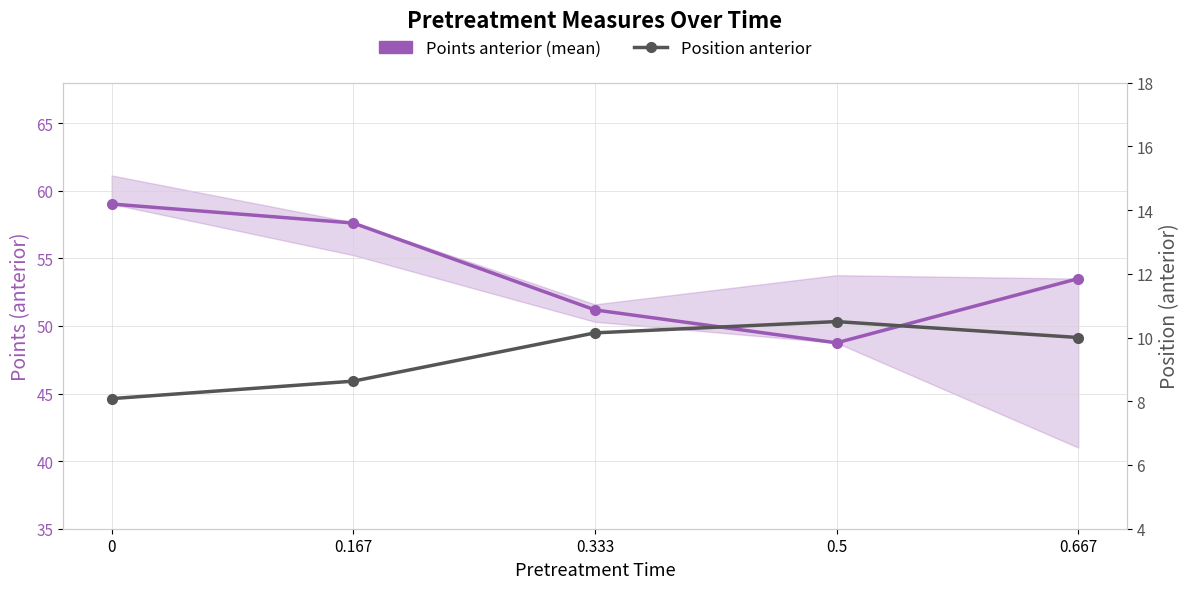

At which label does Position anterior first exceed 10?

0.333